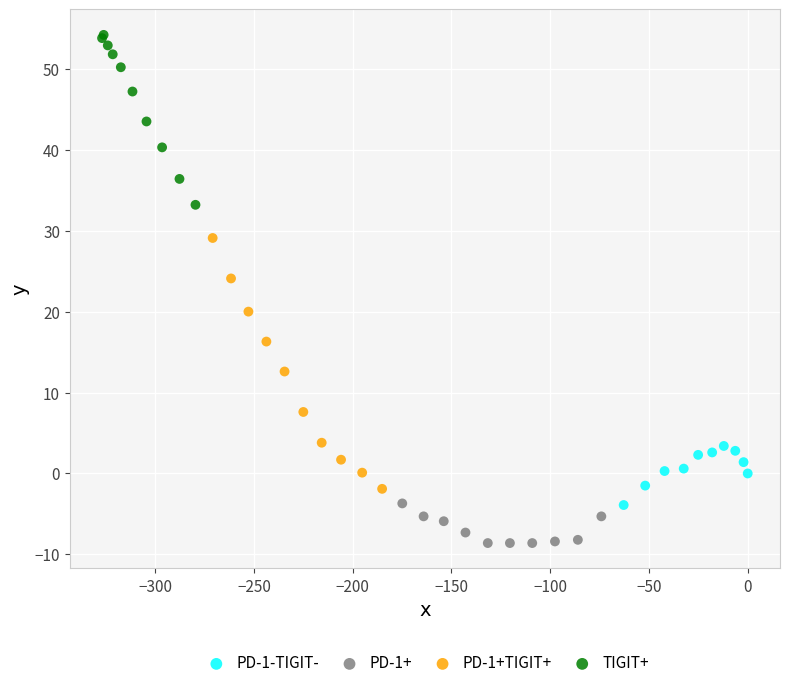

Which series has the widest spread of Y values?

PD-1+TIGIT+